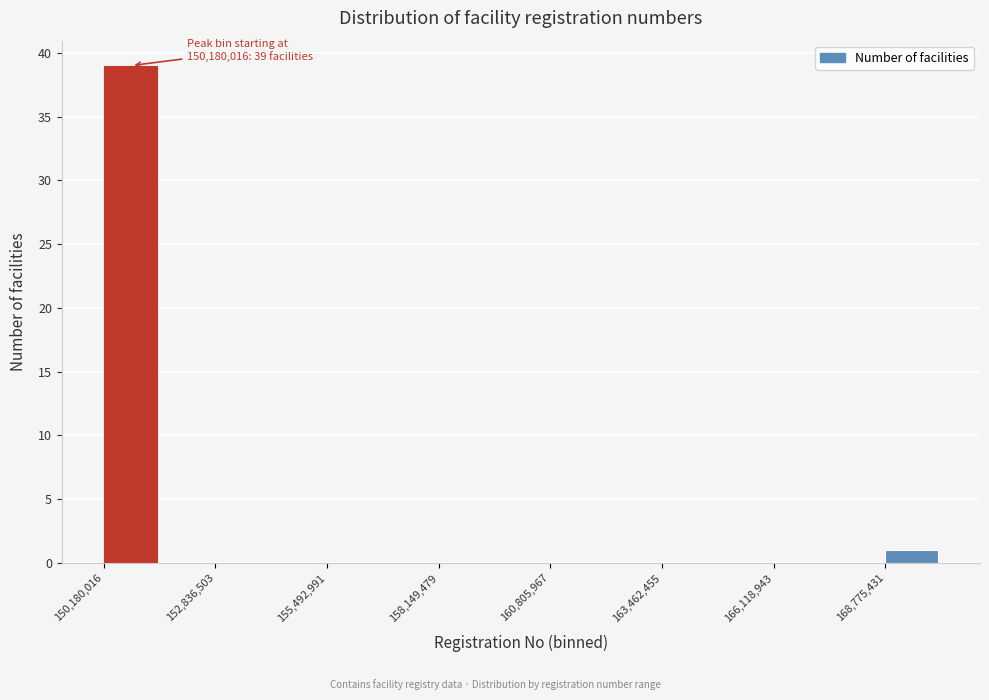

Read against the x-axis, roughly where is the centre of the tallest bar?

151000000